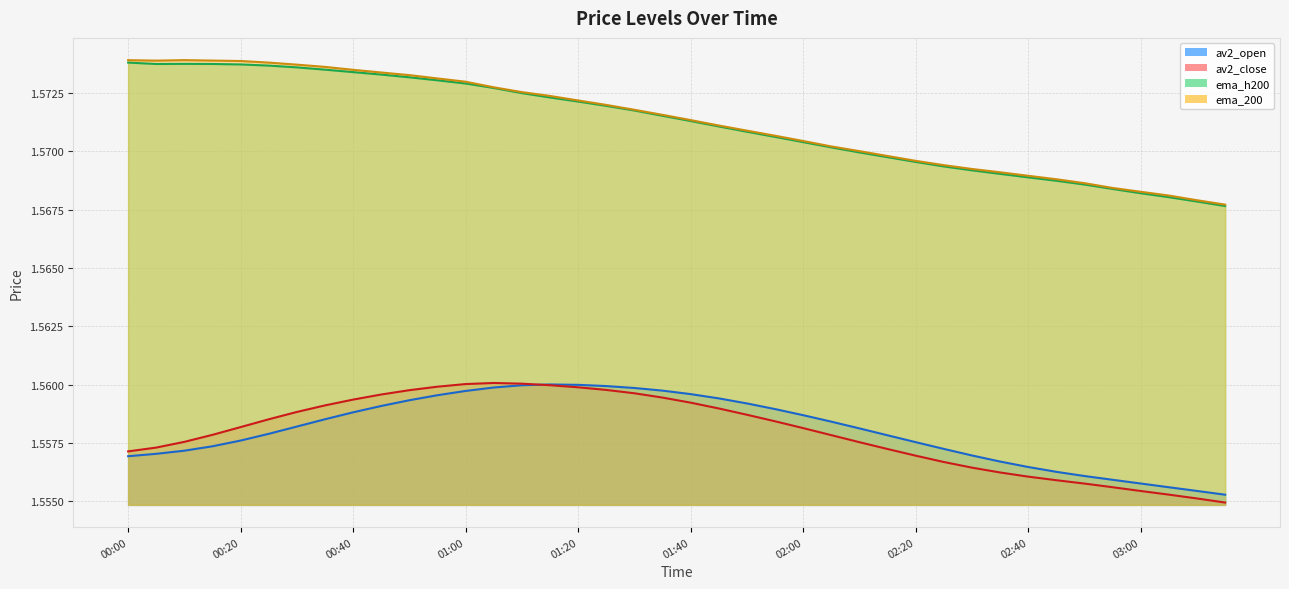

What position from the left is 02:55?

36